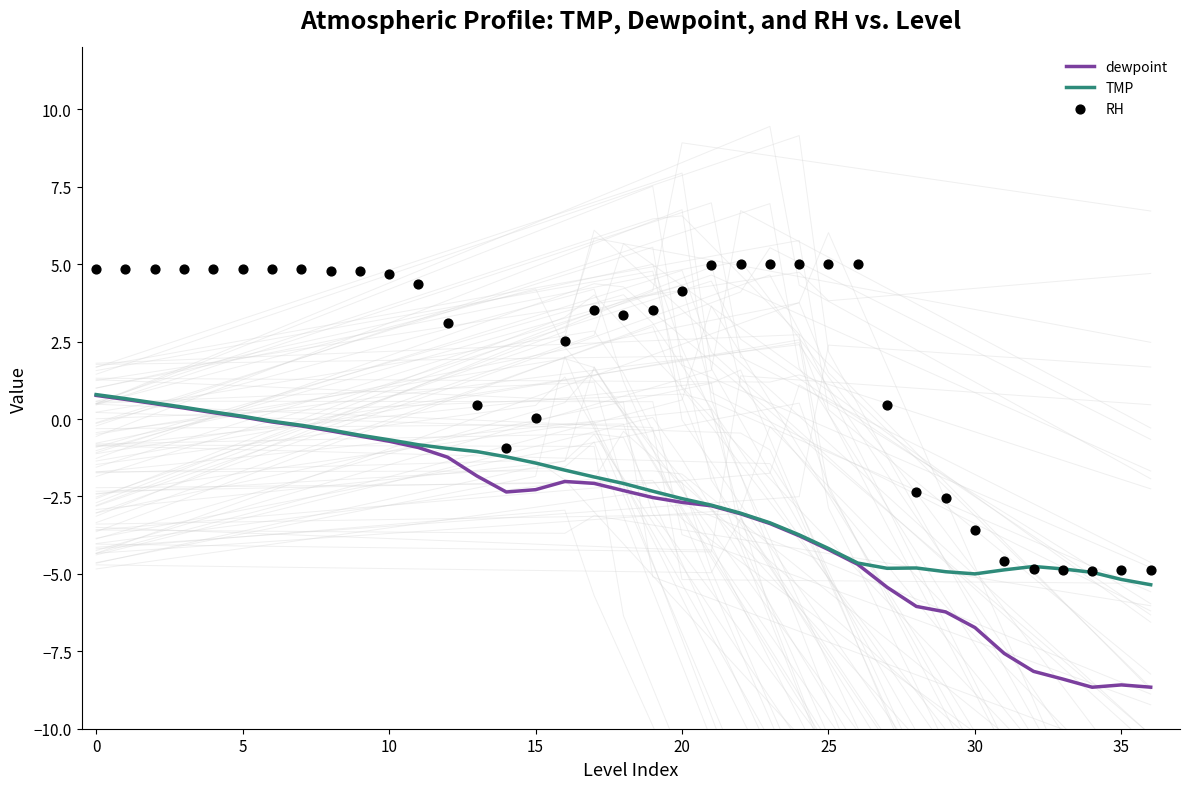

Is the value of TMP at 28 greater than the value of dewpoint at 32?

Yes